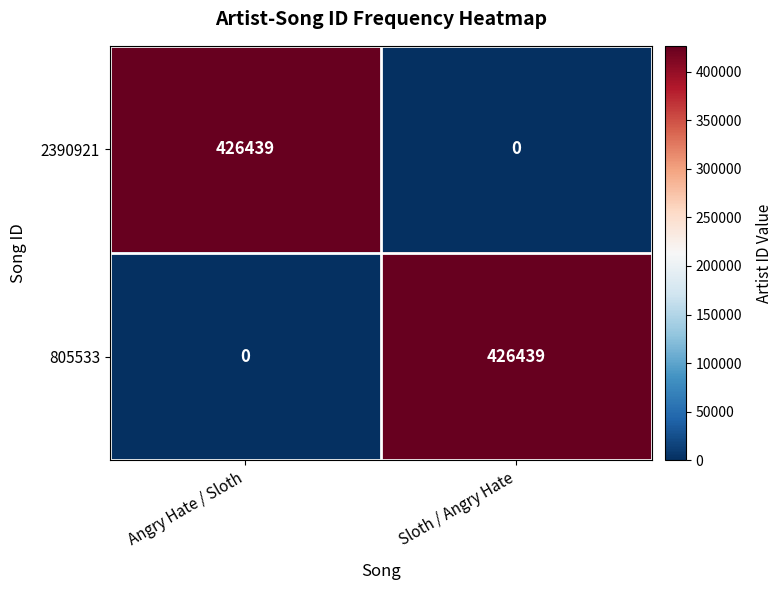

What is the difference between the maximum and minimum values in the 805533 series?

426439